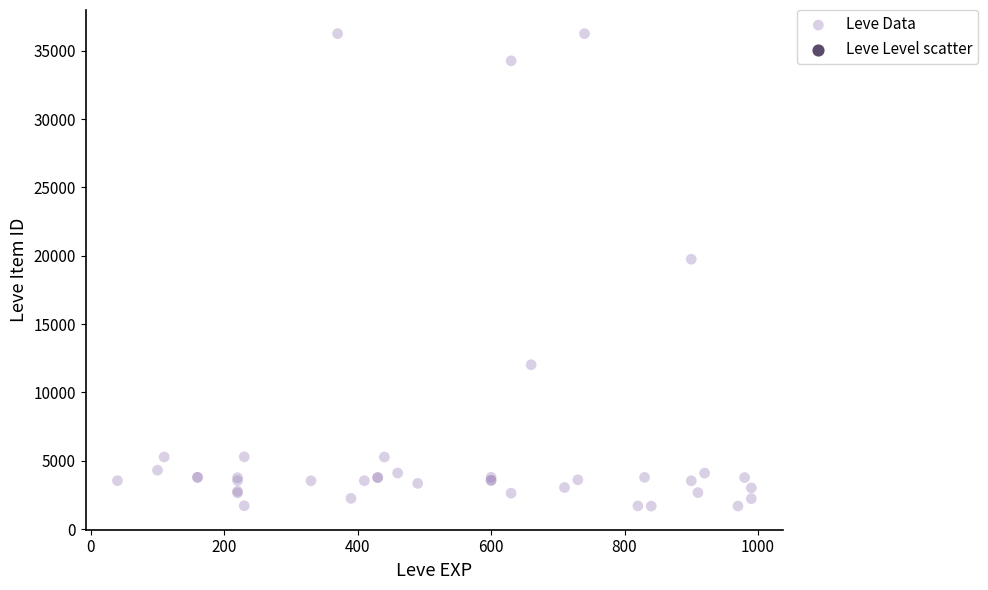

What Y value in the scatter plot is closest to 18967?

19744